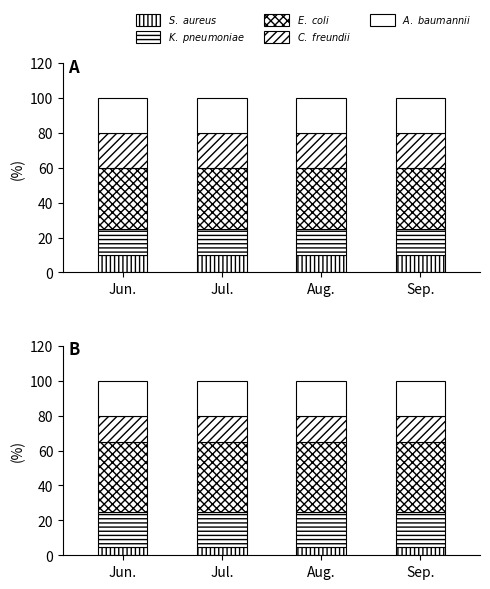

At which category is the sum across all series the highest?

Jun.